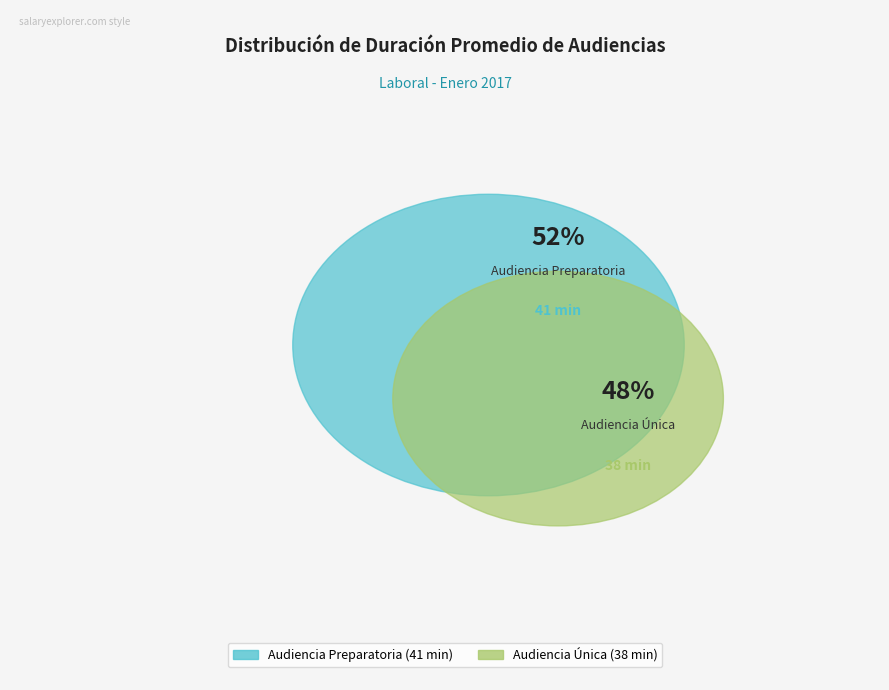

To the nearest percent, what portion does Audiencia Única represent?

48%